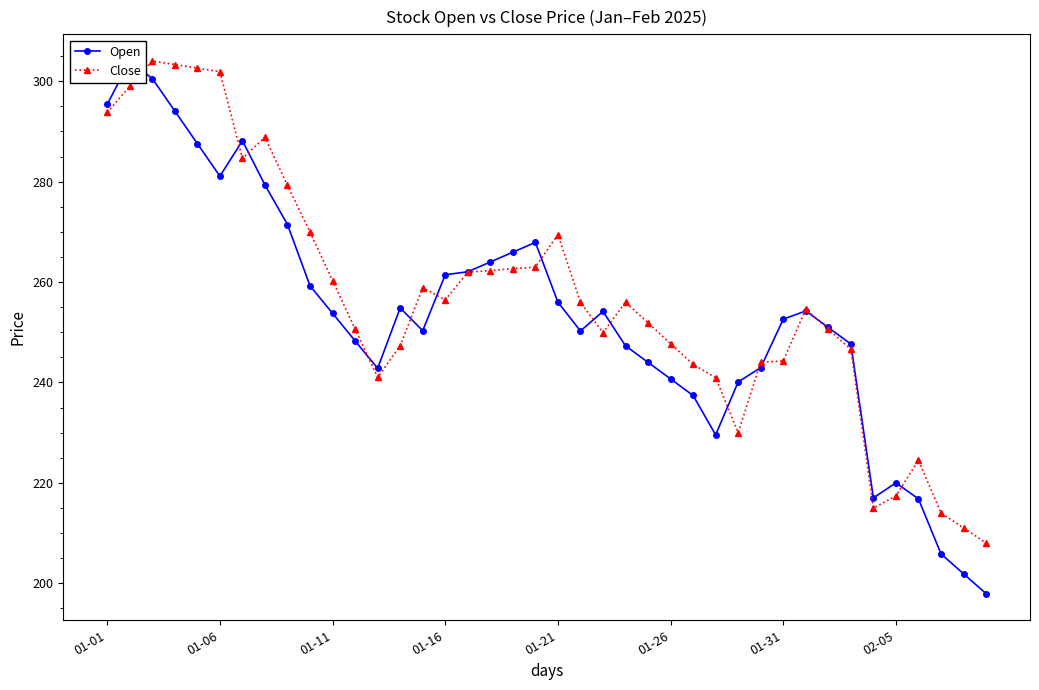

How many intersections are there between Open and Close?

15